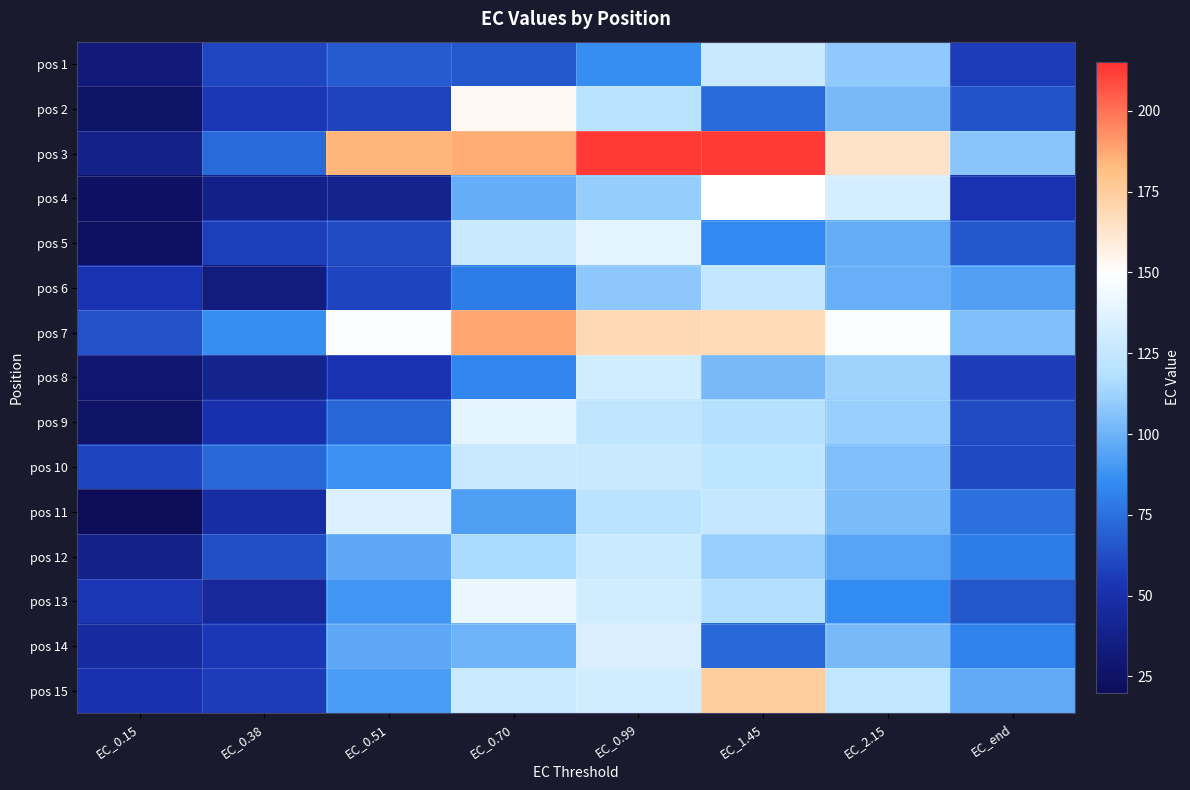

Between EC_2.15 and EC_0.15, which is larger?

EC_2.15